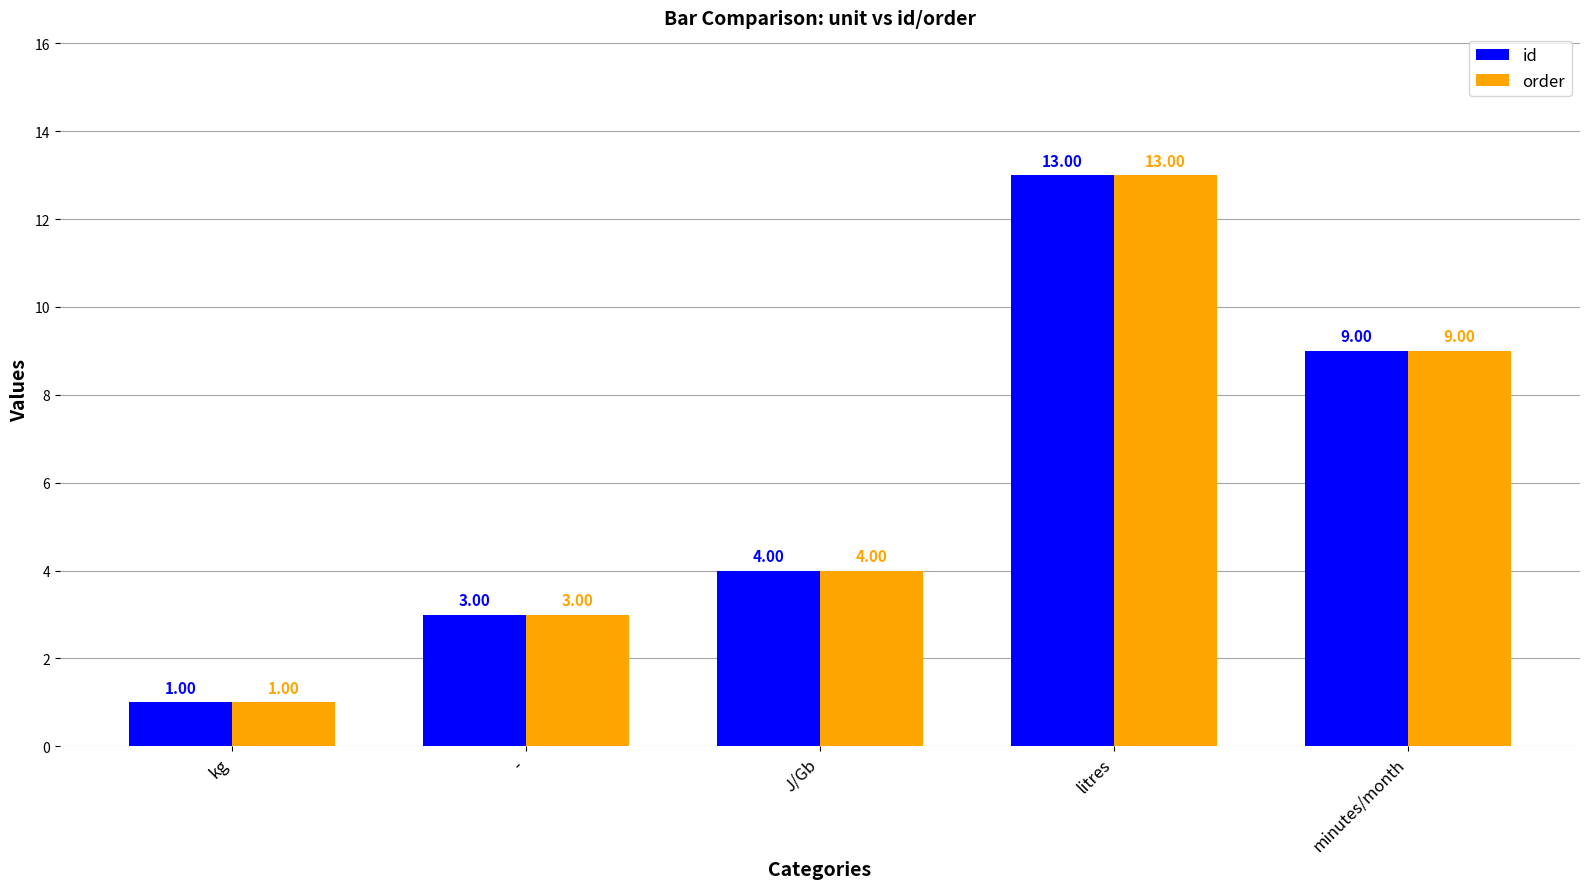

How many series are shown in this chart?

2